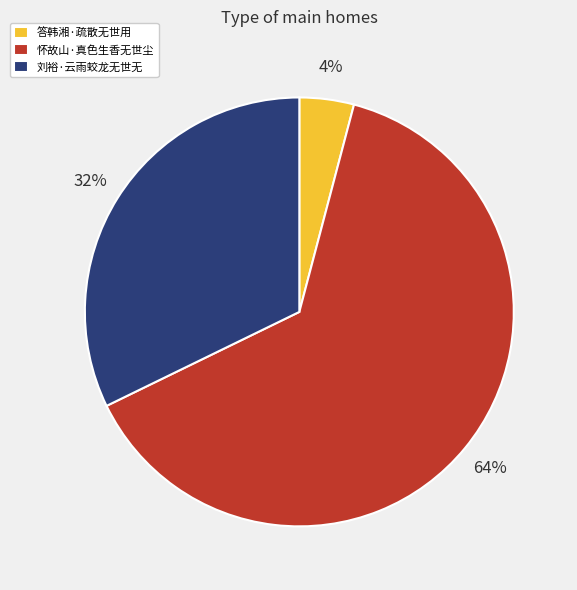

Does any single category account for the majority?

Yes